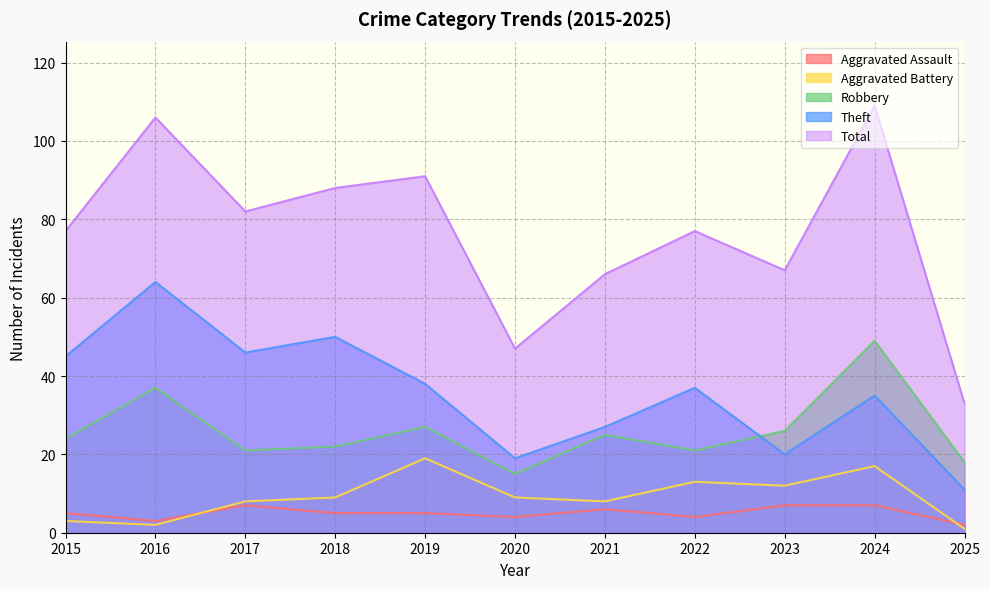

How many data points in Total are above 77?

5